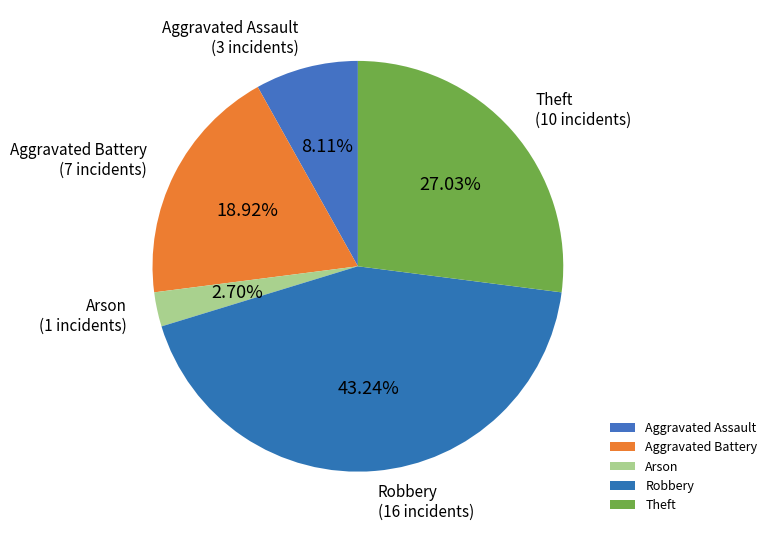

How many segments does this pie chart have?

5